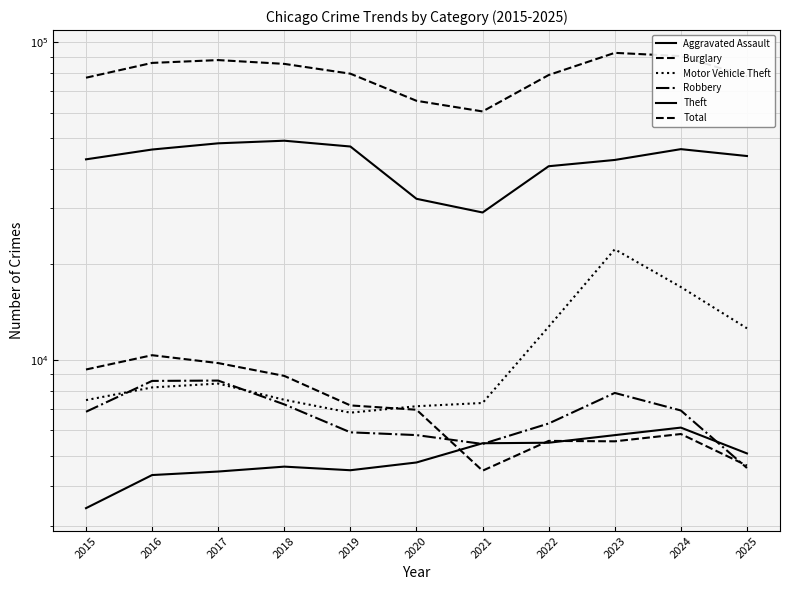

True or false: Burglary and Motor Vehicle Theft cross at least once.

True